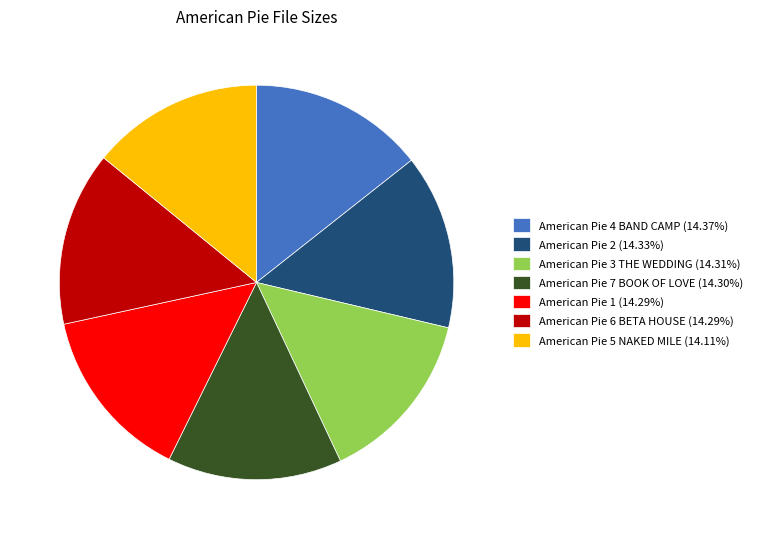

Does American Pie 2 represent more than half of the total?

No